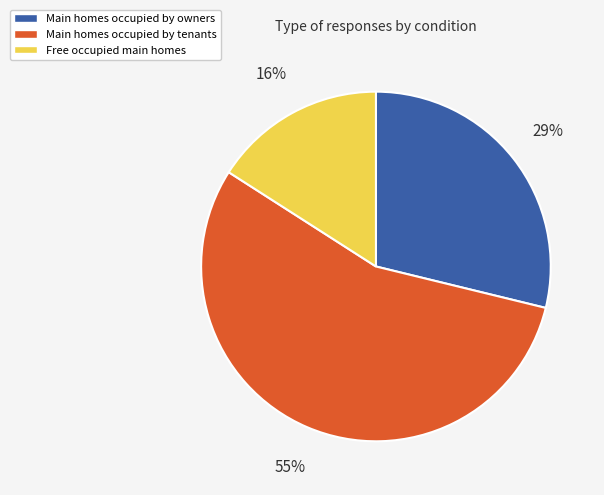

Which has a higher value, Free occupied main homes or Main homes occupied by tenants?

Main homes occupied by tenants